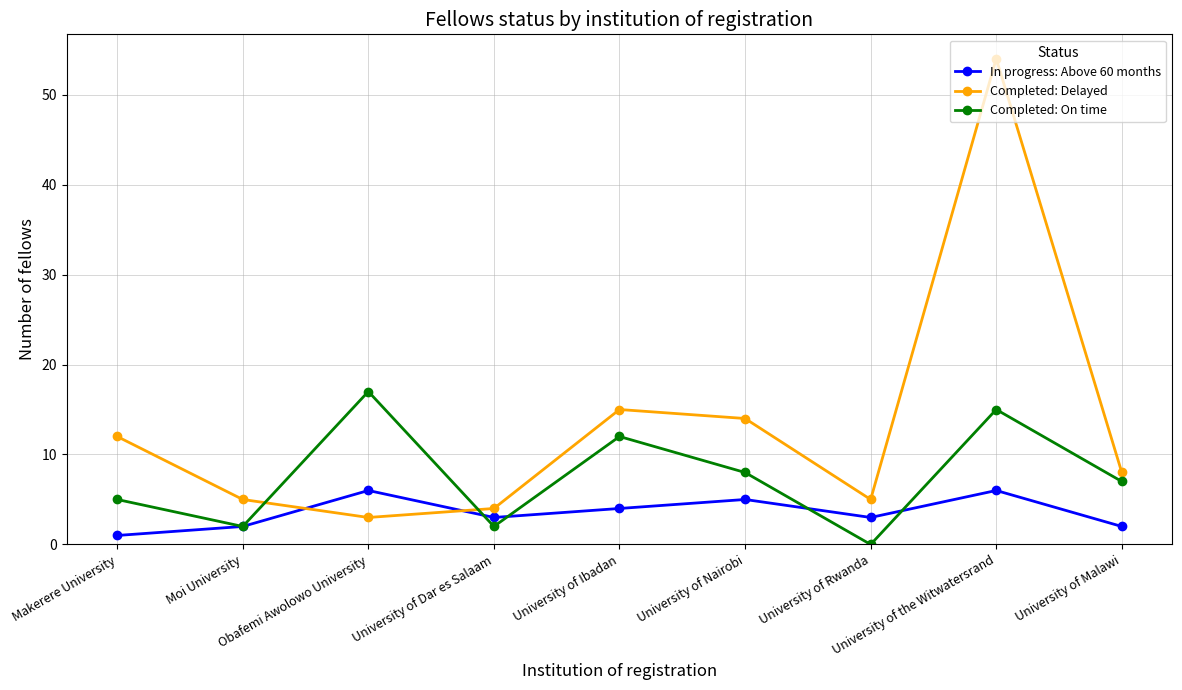

What is the difference between the highest and lowest values at University of the Witwatersrand?

48